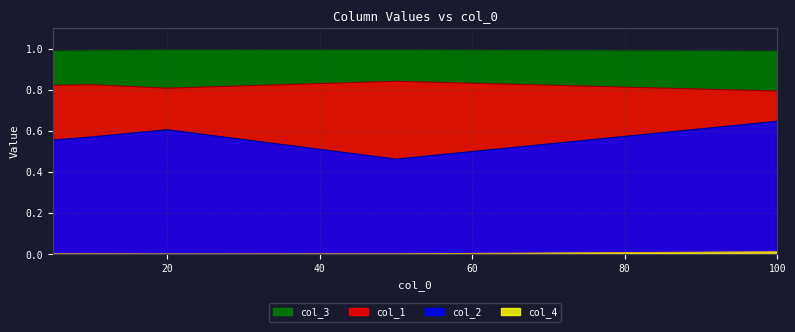

What is the value of the col_2 point at the 4th from the left?

0.5